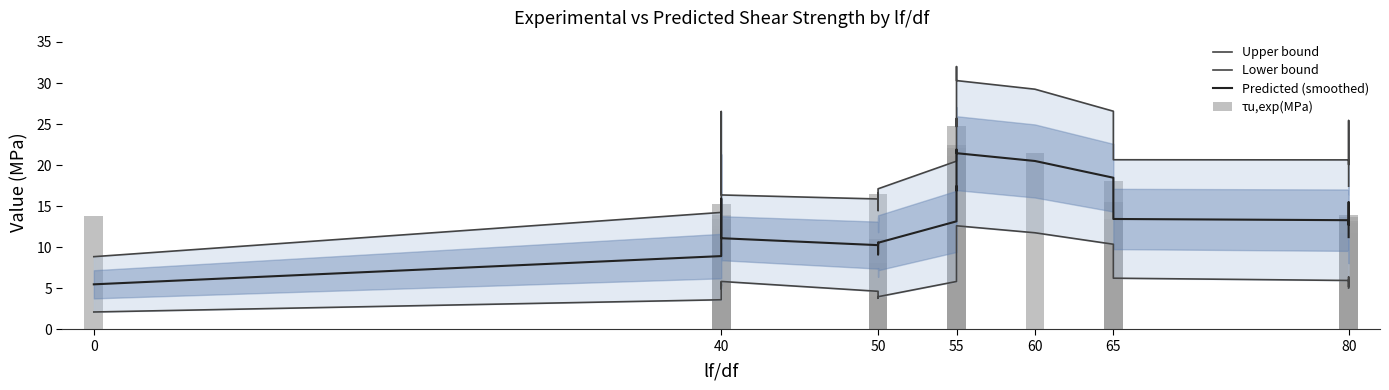

What is the difference between the maximum and minimum values in the Lower bound series?

10.5